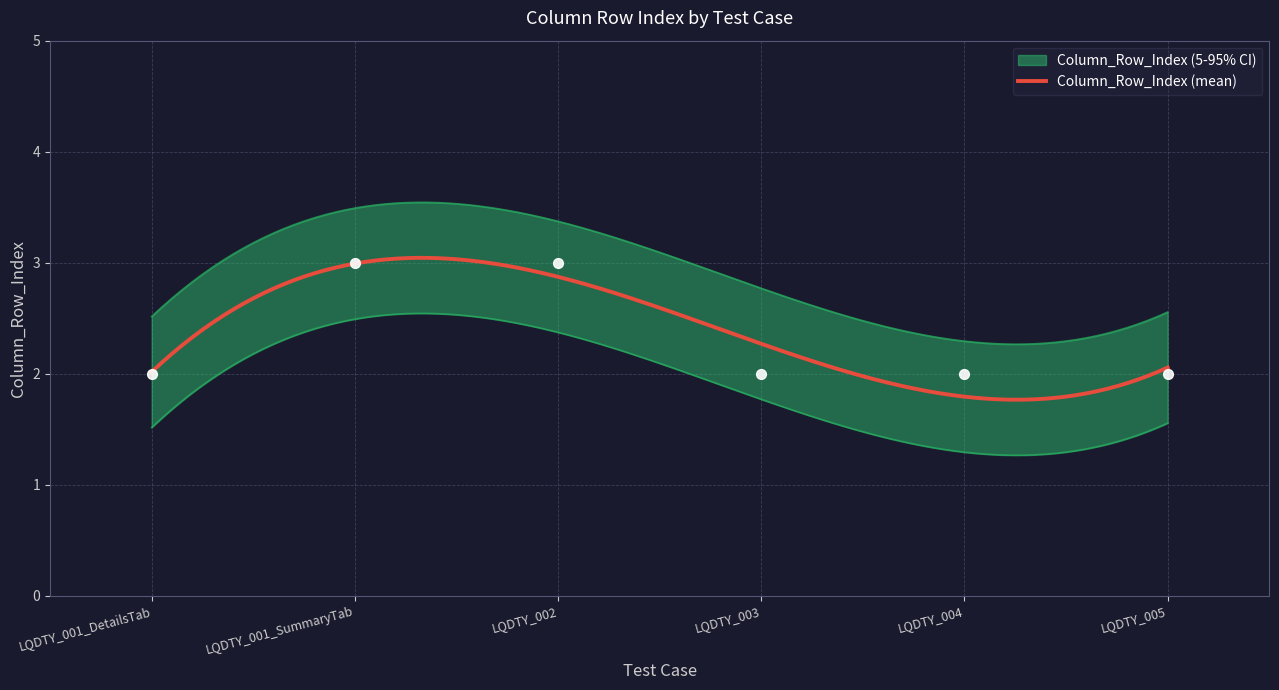

Approximately how many times larger is the value at LQDTY_004 compared to LQDTY_001_DetailsTab?

1.0